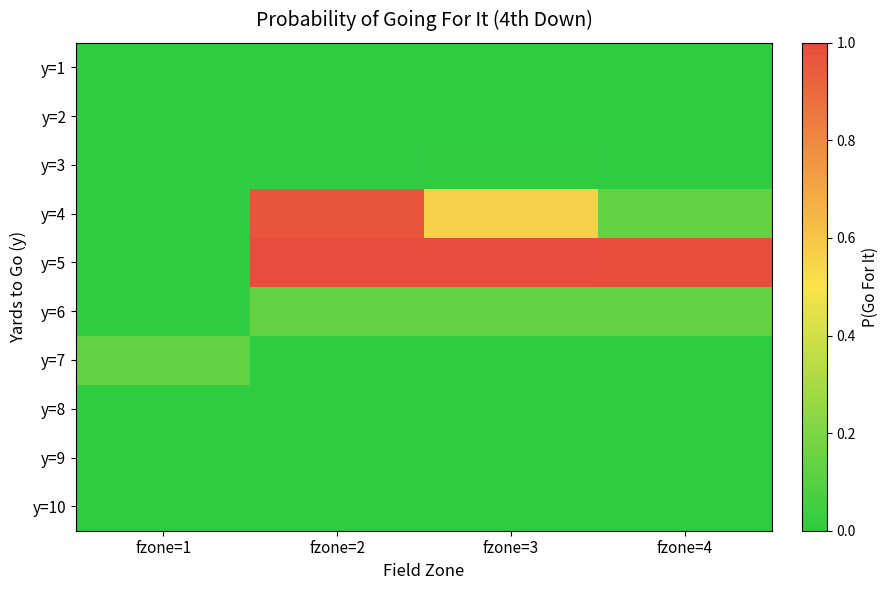

Reading right to left, what are all the values shown in this chart?

y=1: fzone=4=0.0	fzone=3=0.0	fzone=2=0.0	fzone=1=0.0
y=2: fzone=4=0.0	fzone=3=0.0	fzone=2=0.0	fzone=1=0.0
y=3: fzone=4=0.0	fzone=3=0.0	fzone=2=0.0	fzone=1=0.0
y=4: fzone=4=0.1	fzone=3=0.6	fzone=2=1.0	fzone=1=0.0
y=5: fzone=4=1.0	fzone=3=1.0	fzone=2=1.0	fzone=1=0.0
y=6: fzone=4=0.1	fzone=3=0.1	fzone=2=0.1	fzone=1=0.0
y=7: fzone=4=0.0	fzone=3=0.0	fzone=2=0.0	fzone=1=0.1
y=8: fzone=4=0.0	fzone=3=0.0	fzone=2=0.0	fzone=1=0.0
y=9: fzone=4=0.0	fzone=3=0.0	fzone=2=0.0	fzone=1=0.0
y=10: fzone=4=0.0	fzone=3=0.0	fzone=2=0.0	fzone=1=0.0